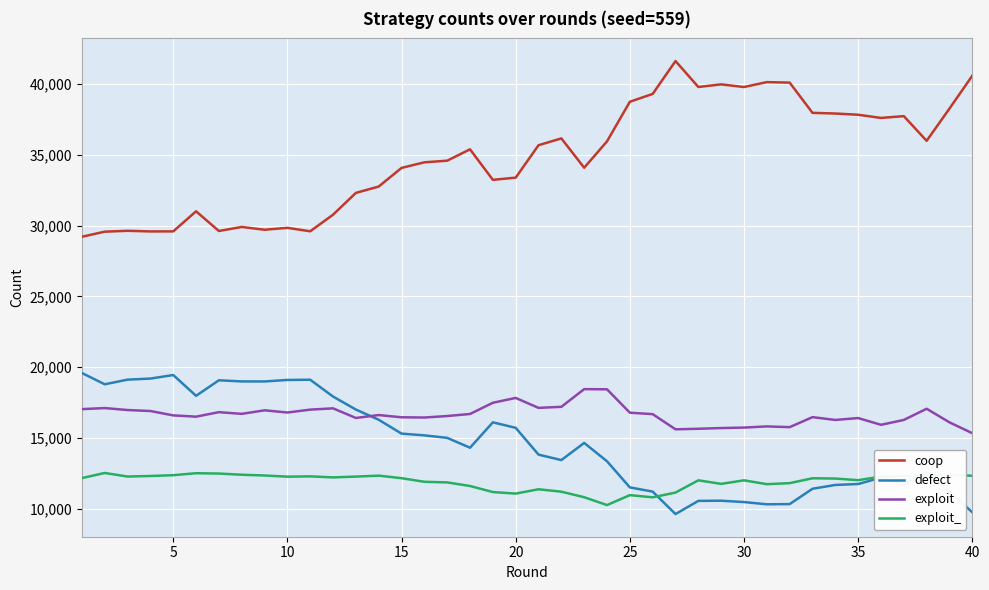

Which series has the largest range (max minus min)?

coop